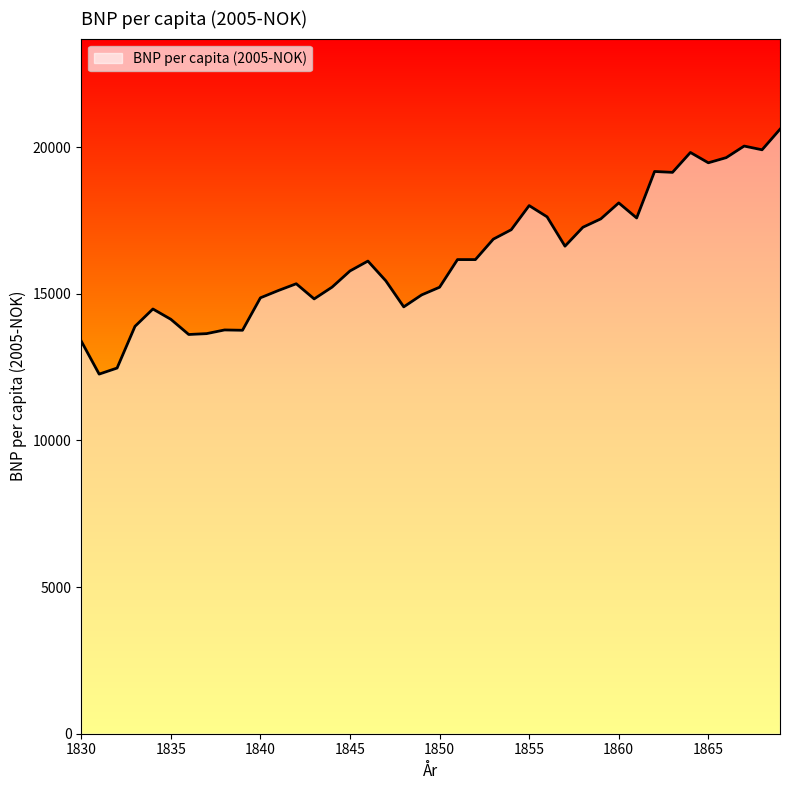

What is the greatest value displayed?

20606.6